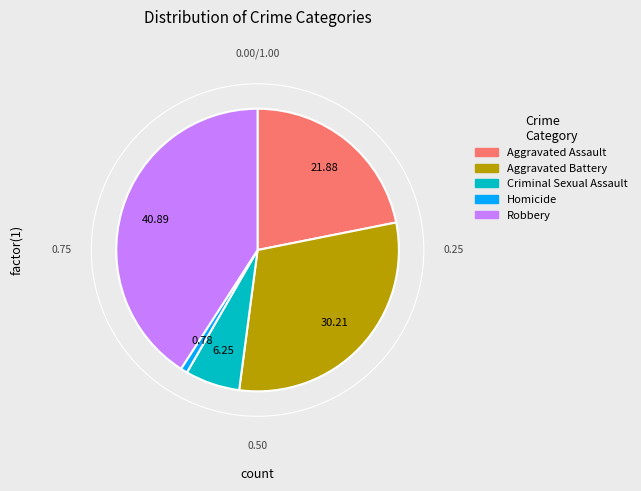

Does any single category account for the majority?

No